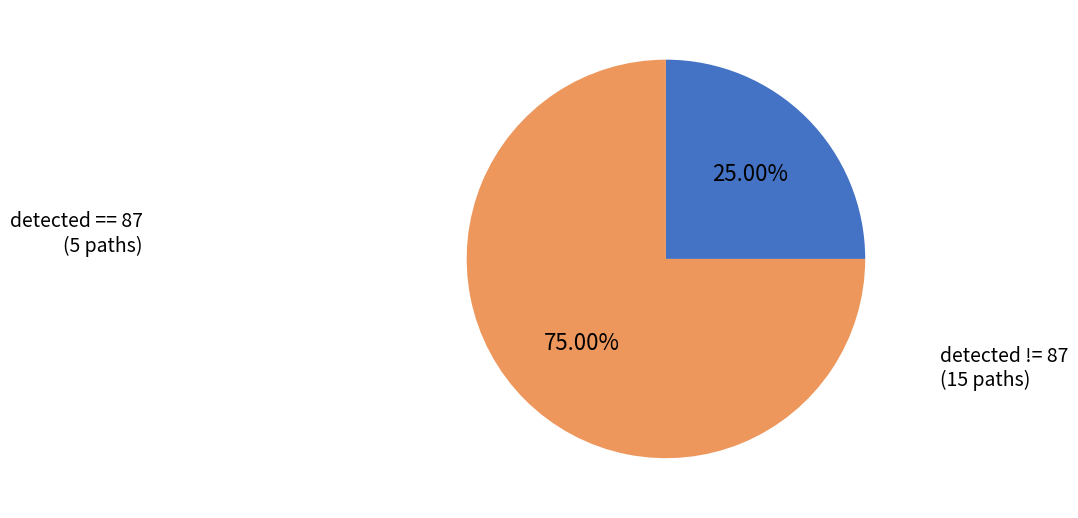

Does any single category account for the majority?

Yes